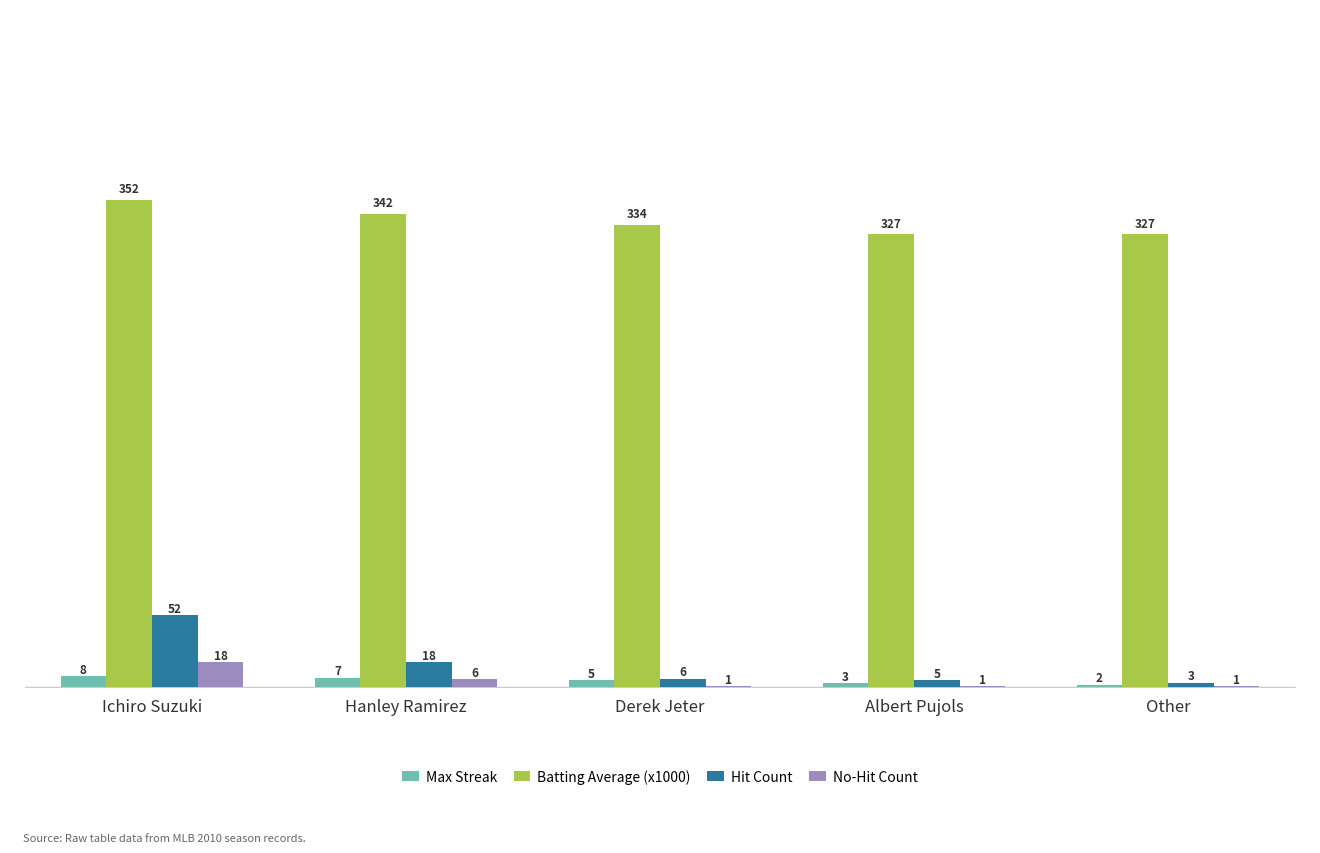

Is it true that Batting Average (x1000) equals 542 at Derek Jeter?

False